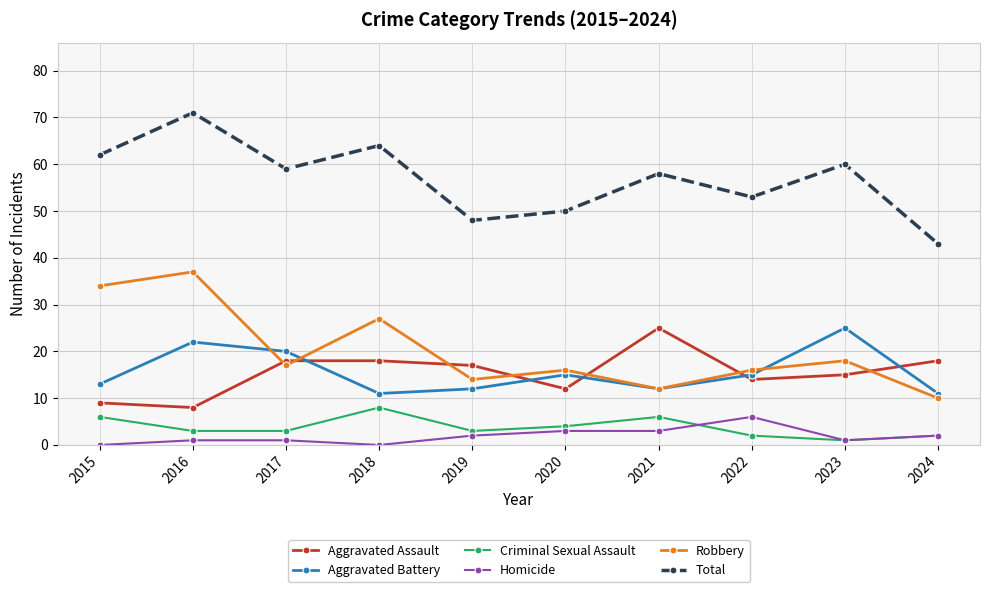

How many series are shown in this chart?

6